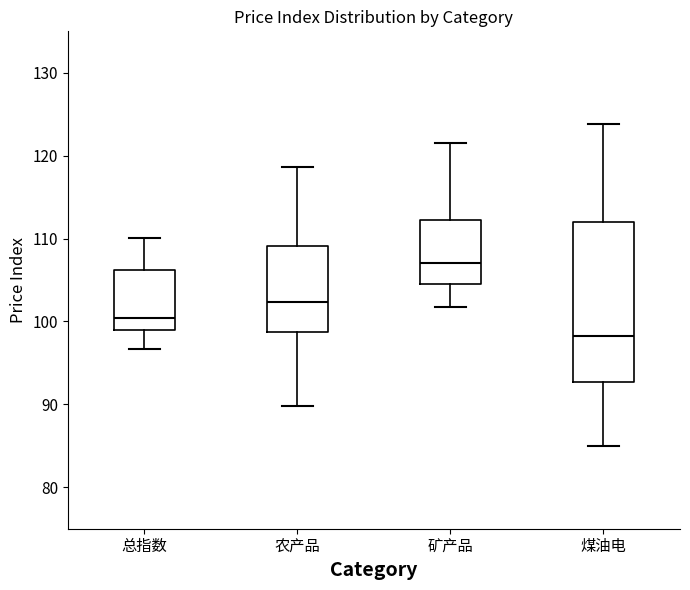

Which box's median line is the highest?

矿产品